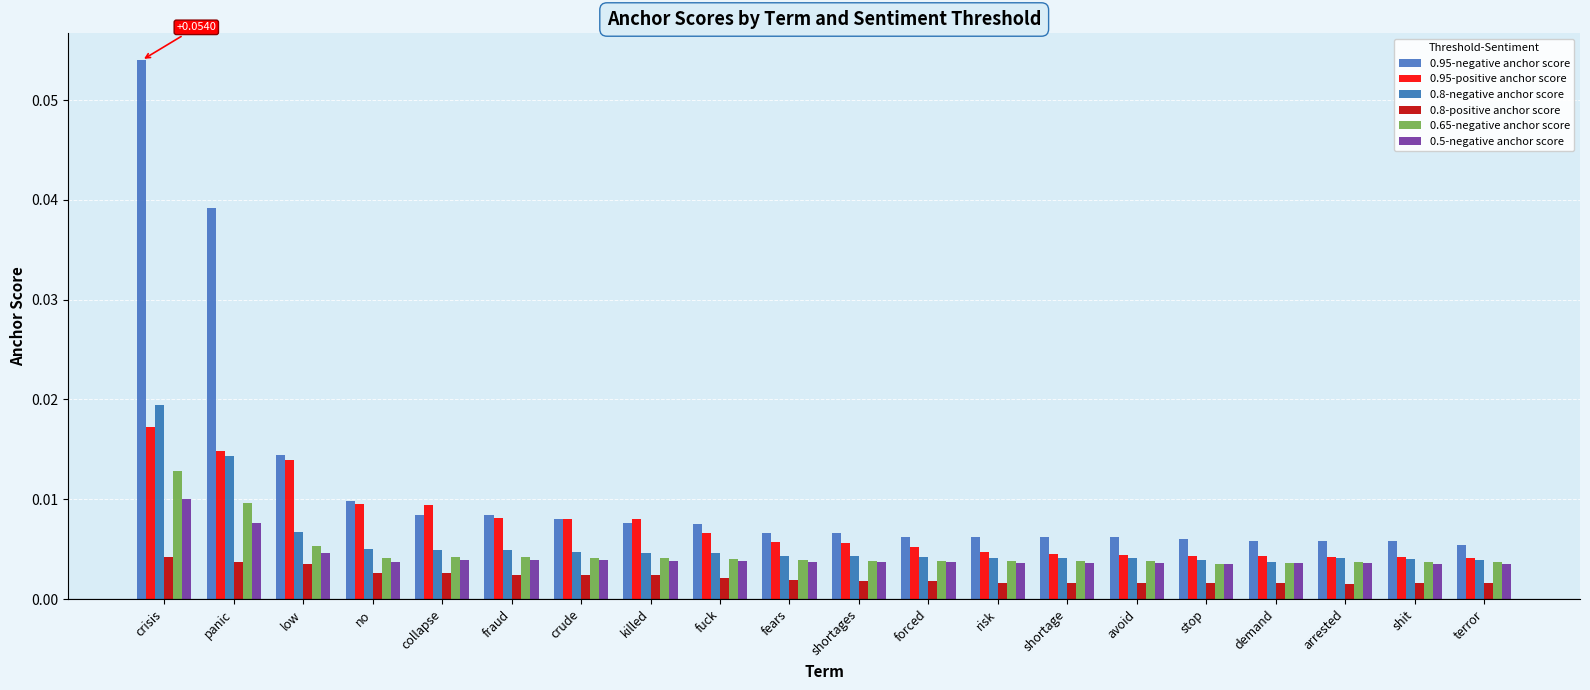

What are all the series names shown in the legend?

0.95-negative anchor score, 0.95-positive anchor score, 0.8-negative anchor score, 0.8-positive anchor score, 0.65-negative anchor score, 0.5-negative anchor score